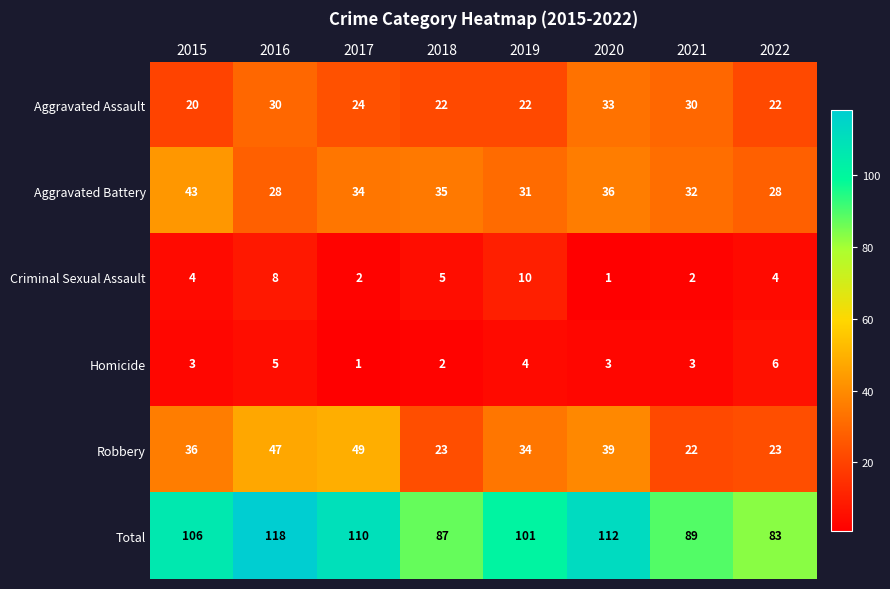

Rank the series at 2015 from lowest to highest value.

Homicide, Criminal Sexual Assault, Aggravated Assault, Robbery, Aggravated Battery, Total